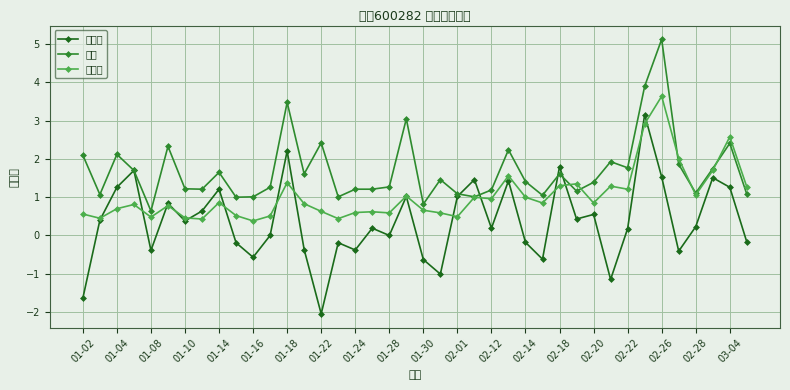

What is the value of the 振幅 point at the 20th from the left?

3.0